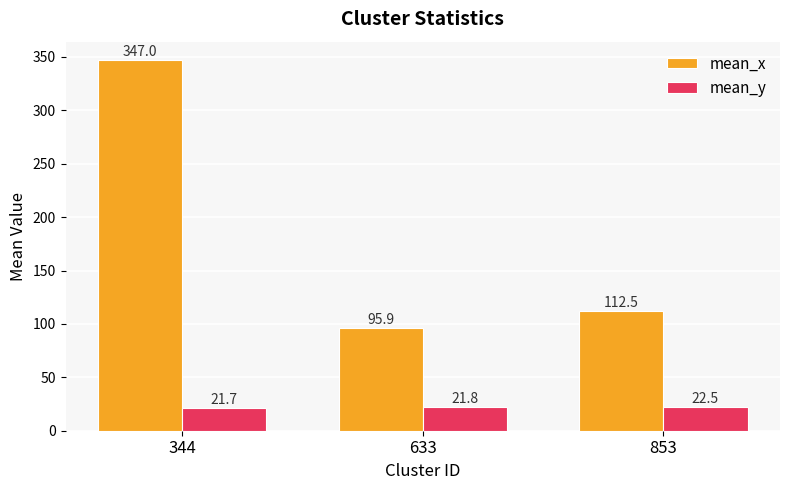

Does the chart contain stacked bars?

No